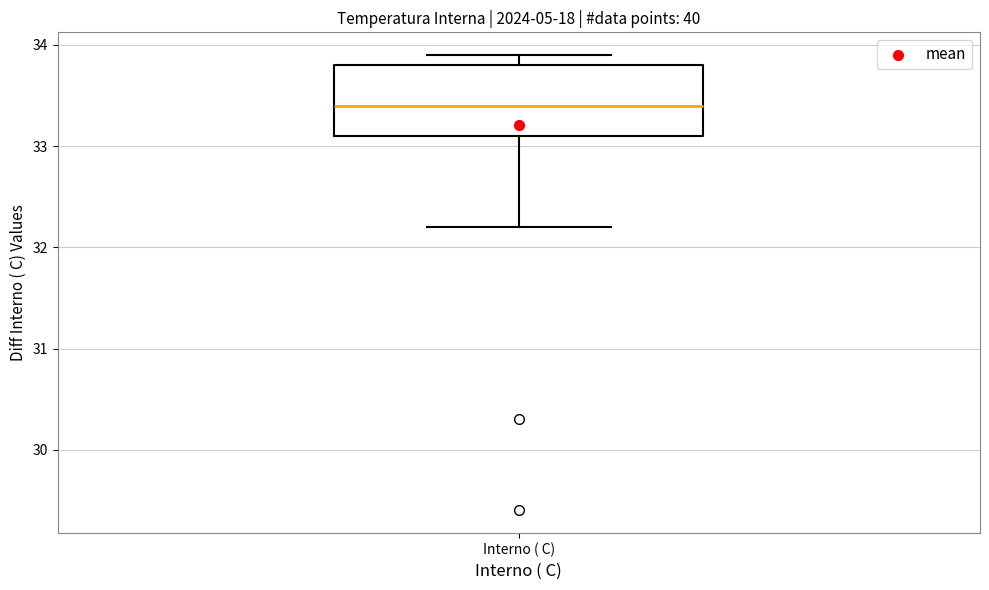

Where does the lower whisker of the box for Interno ( C) end on the y-axis? The values are not printed on the chart, so give them approximately, as read against the axis.

32.2